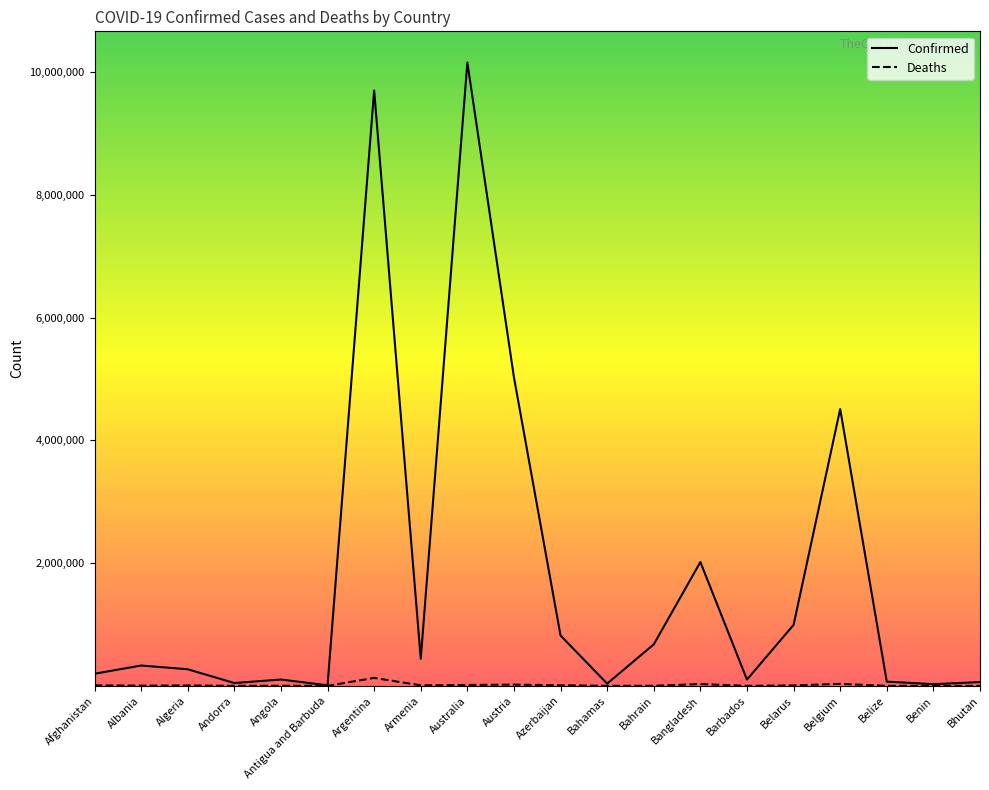

Where does the Deaths series first go above 6879?

Afghanistan